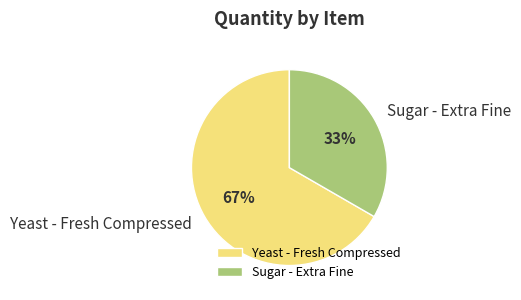

What is the majority slice?

Yeast - Fresh Compressed